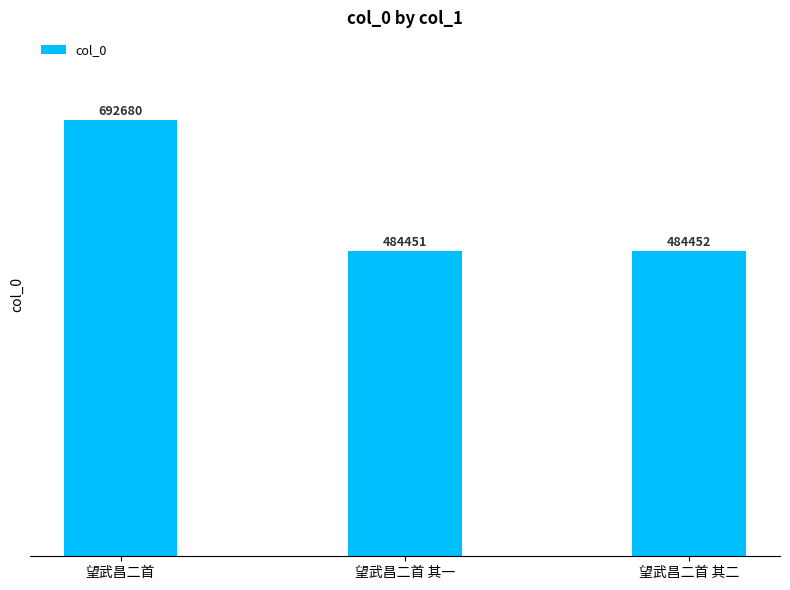

Reading left to right, list all the values displayed in this chart.

692680	484451	484452